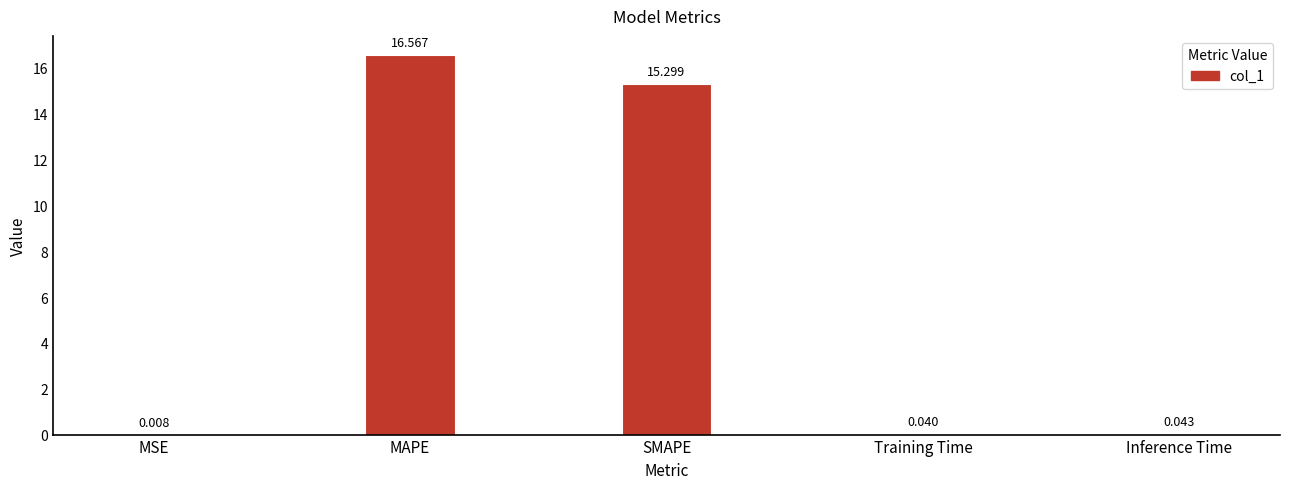

Count the number of categories in the chart.

5